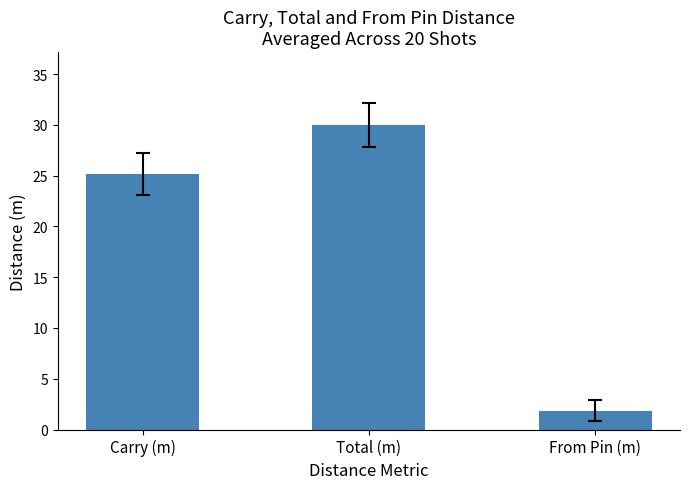

Does the chart contain stacked bars?

No